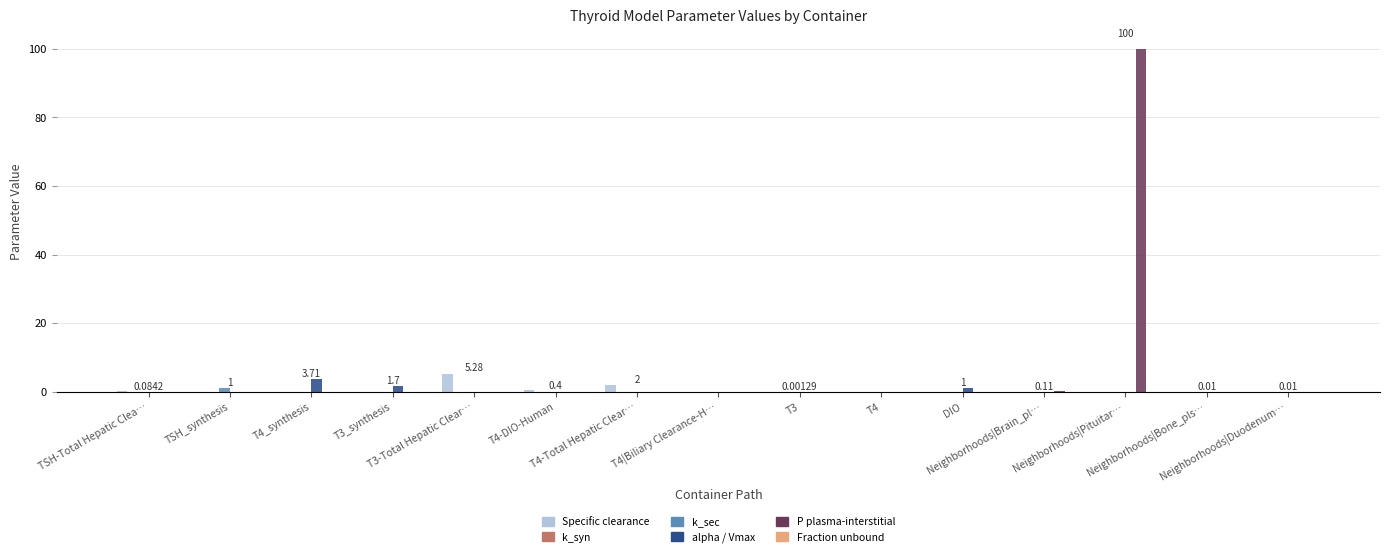

Which series has the largest total across all categories?

P plasma-interstitial